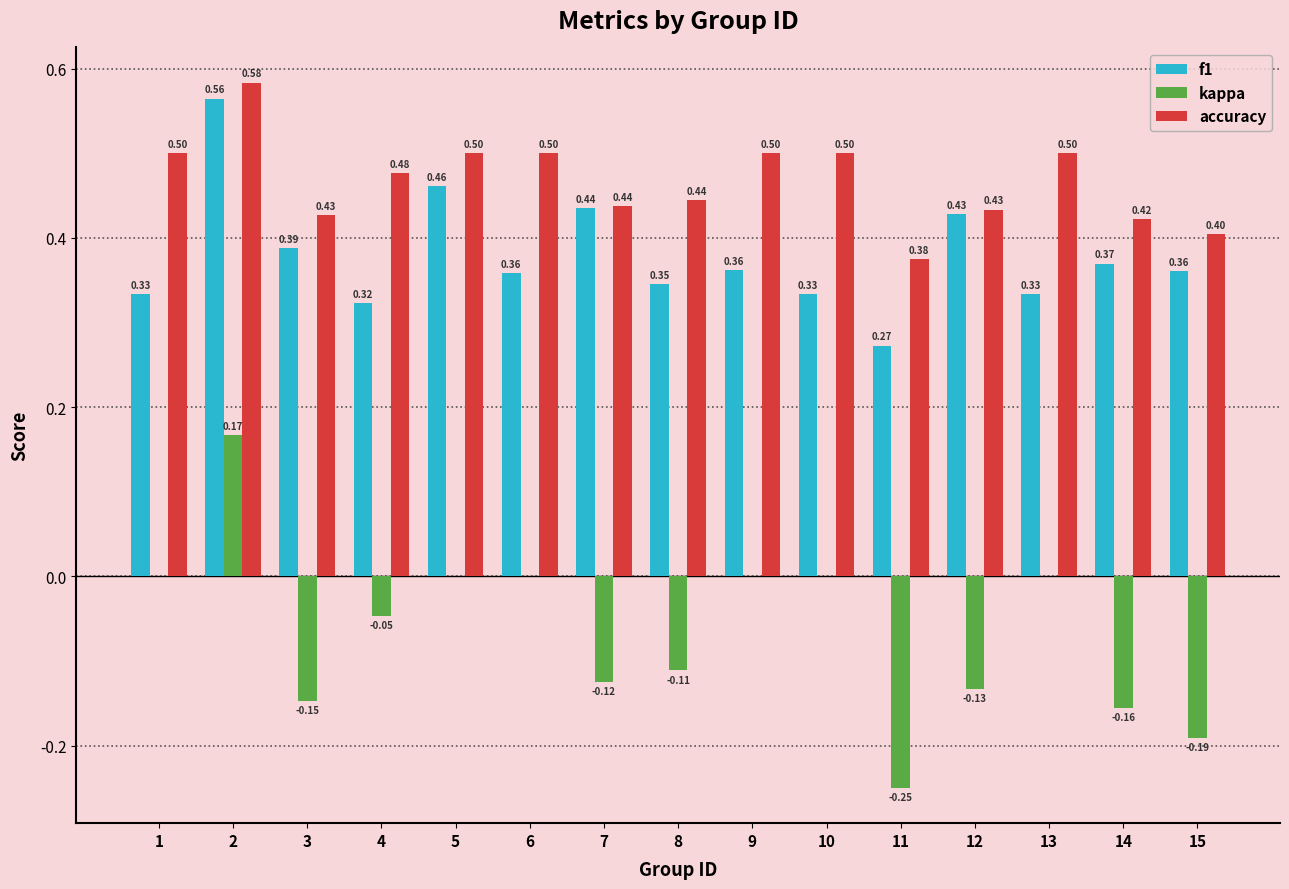

Read the f1 value at 5.

0.5